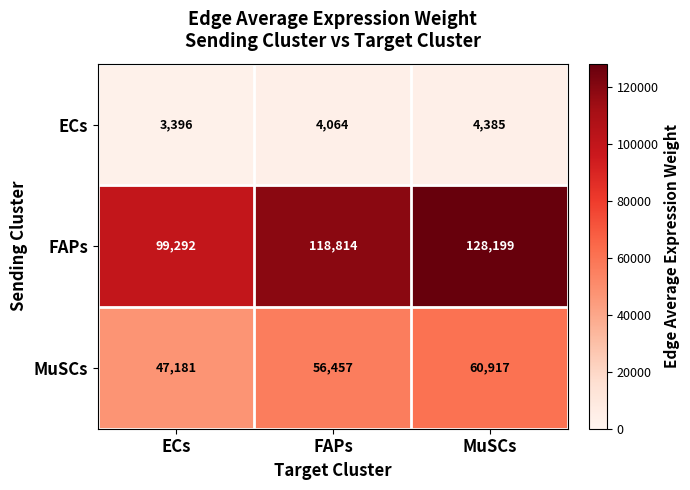

How many series are shown in this chart?

3